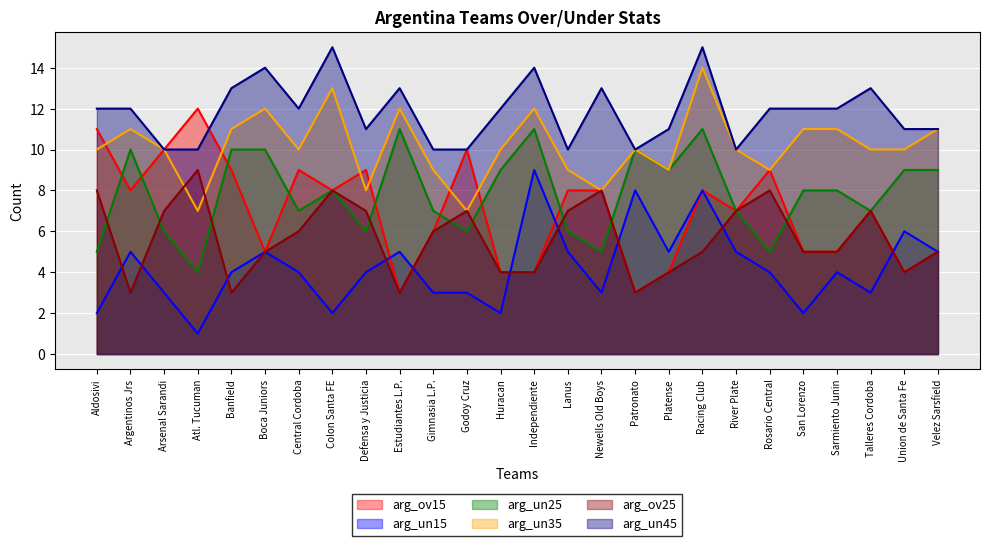

What is the total value across all series at Defensa y Justicia?

45